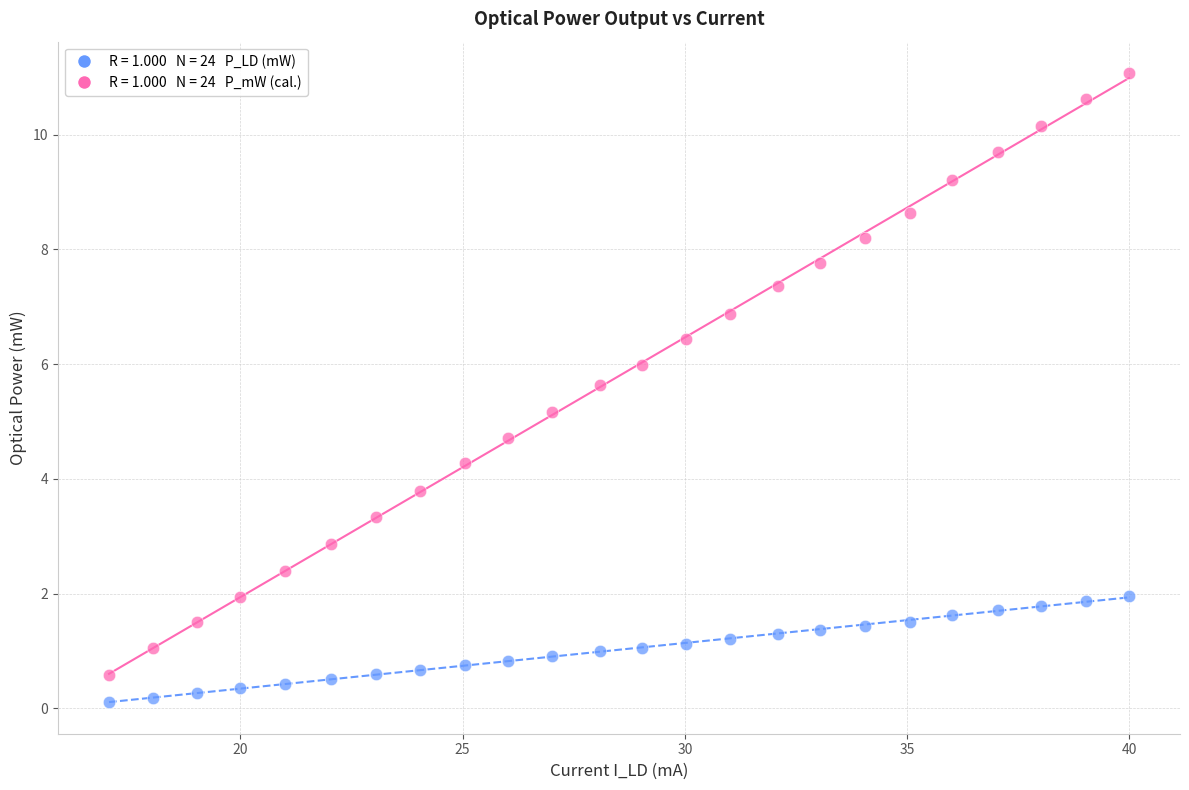

Across all data points, what is the range of Y values (max minus min)?

11.0